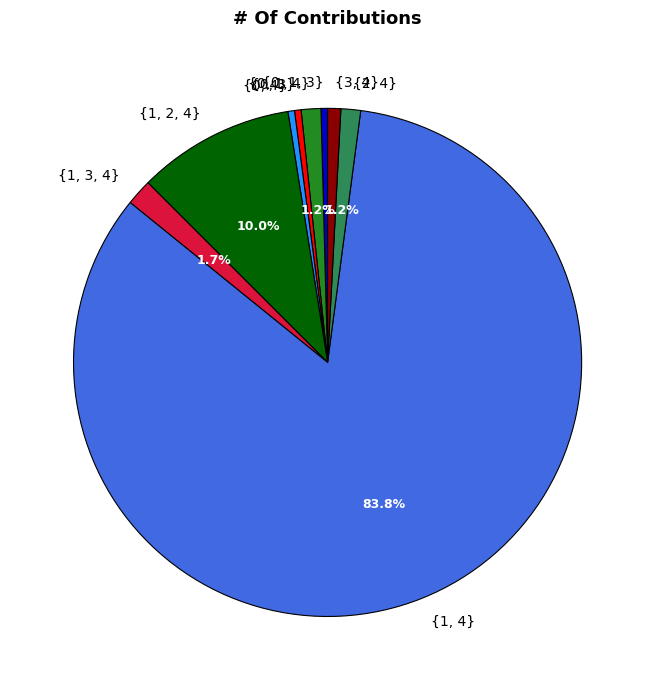

Is there a majority slice in this chart?

Yes